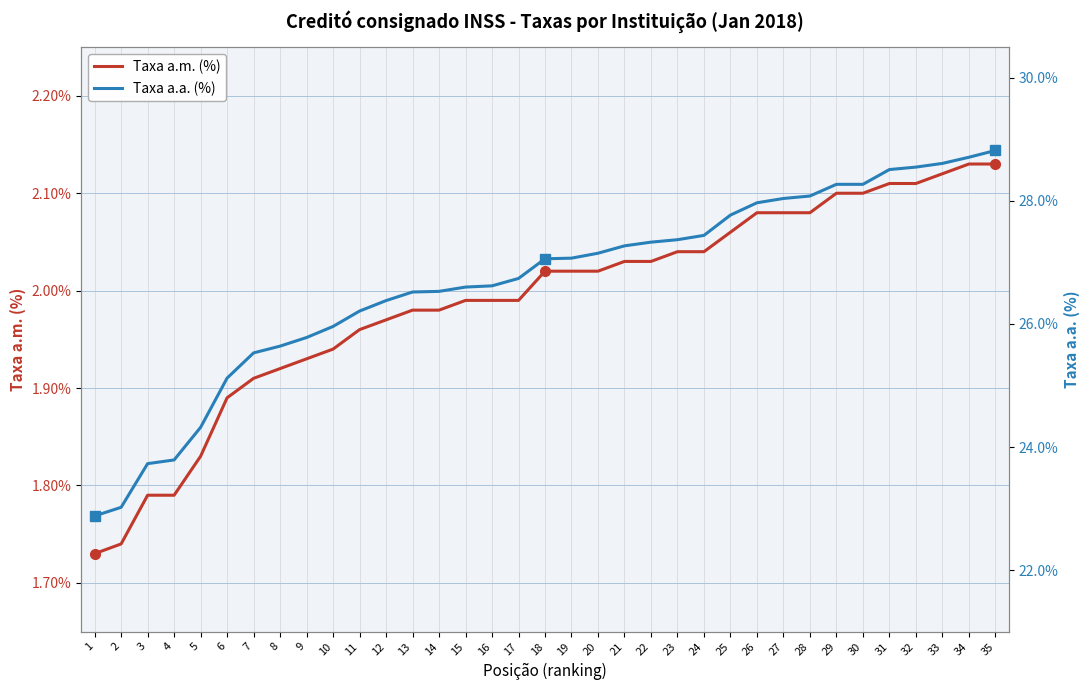

True or false: Taxa a.a. (%) has more than 2 points higher than both neighbors.

False